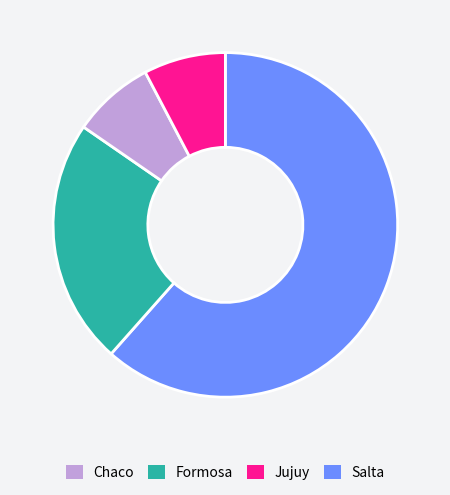

Combined, do Jujuy and Formosa account for over 50%?

No